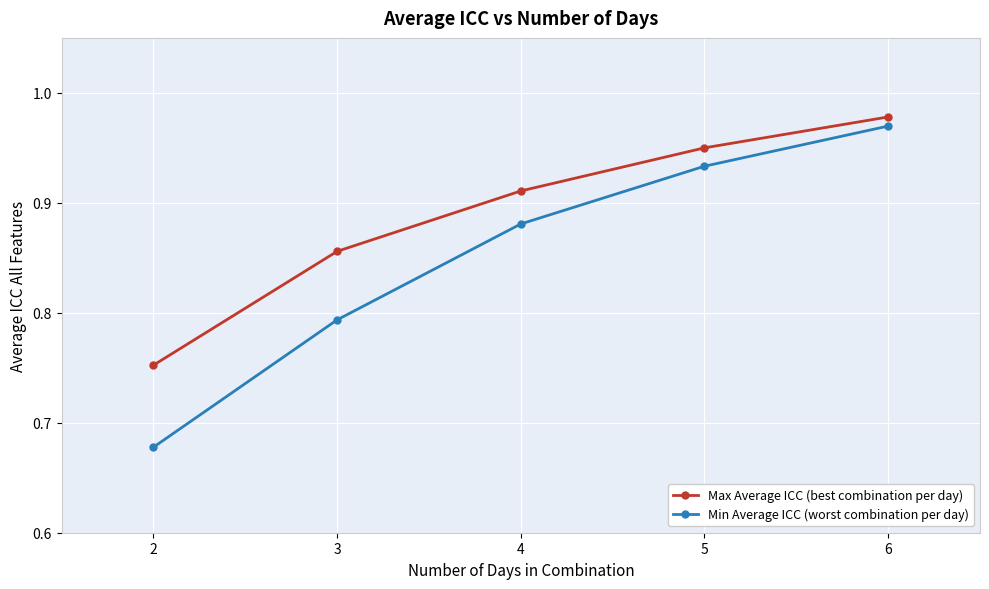

Rank the categories by Min Average ICC (worst combination per day) value from highest to lowest.

6, 5, 4, 3, 2